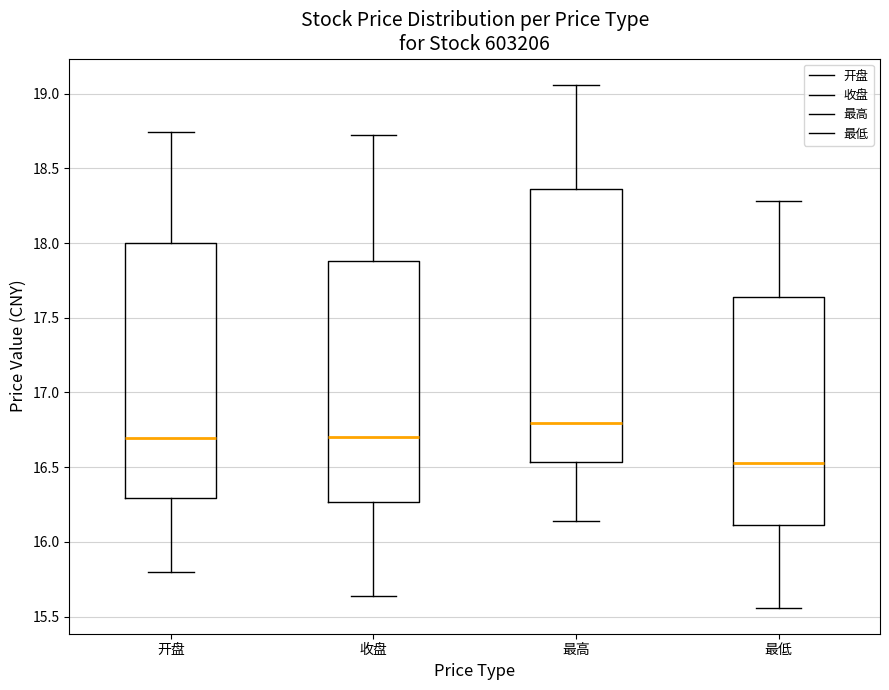

Comparing the boxes themselves (not the whiskers), which one is the tallest?

最高